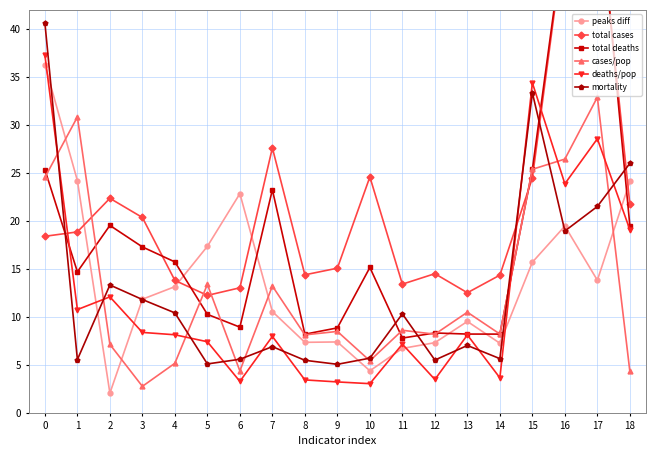

What is the maximum value for peaks diff?

36.3